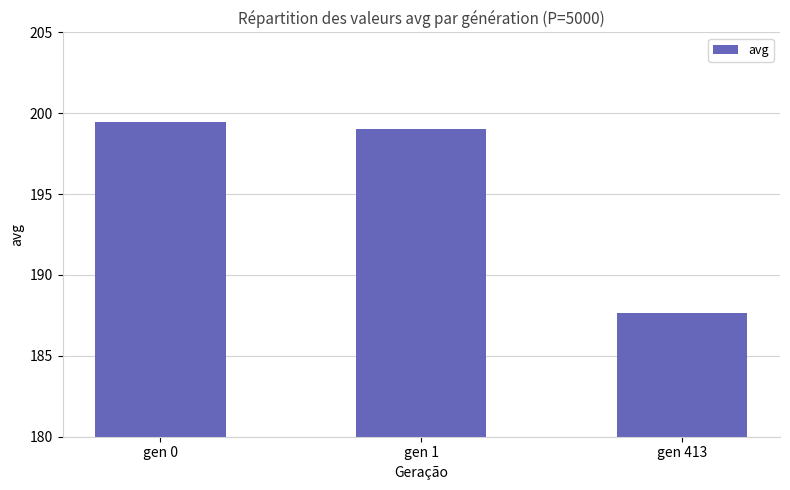

What is the value of the 3rd bar from the left?

187.7